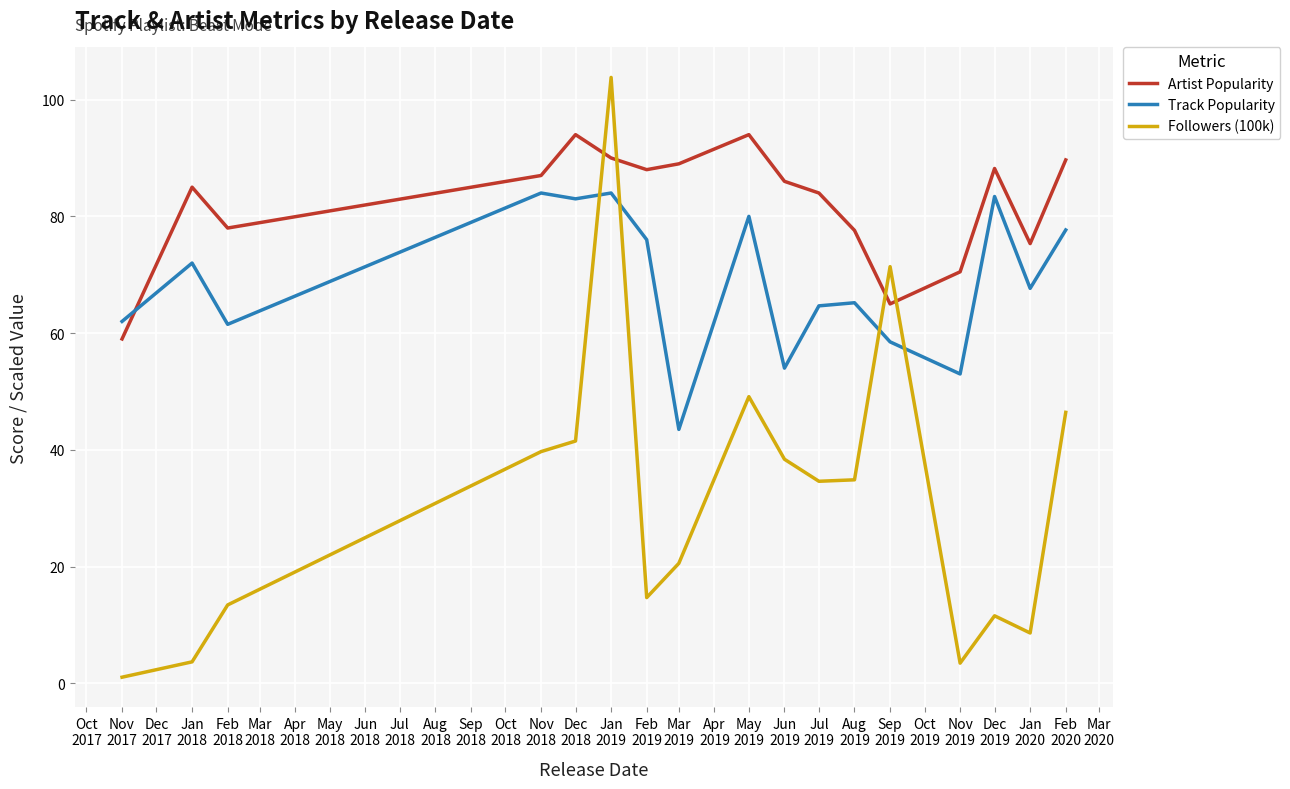

At which category is the sum across all series the highest?

Jan
2019